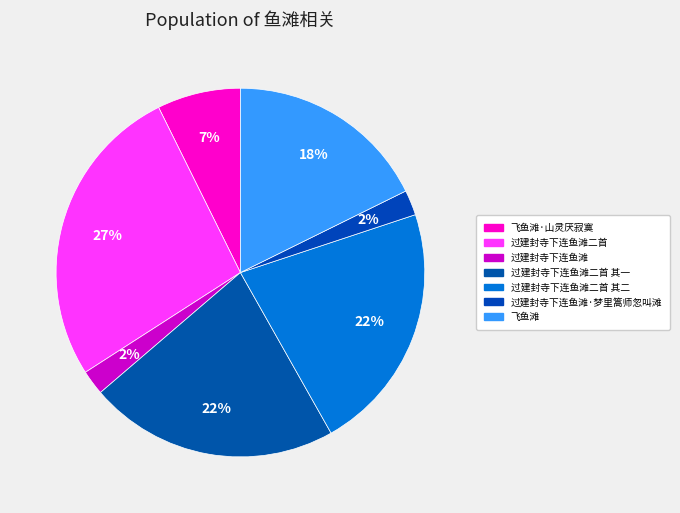

Which category has the smallest portion of the pie?

过建封寺下连鱼滩